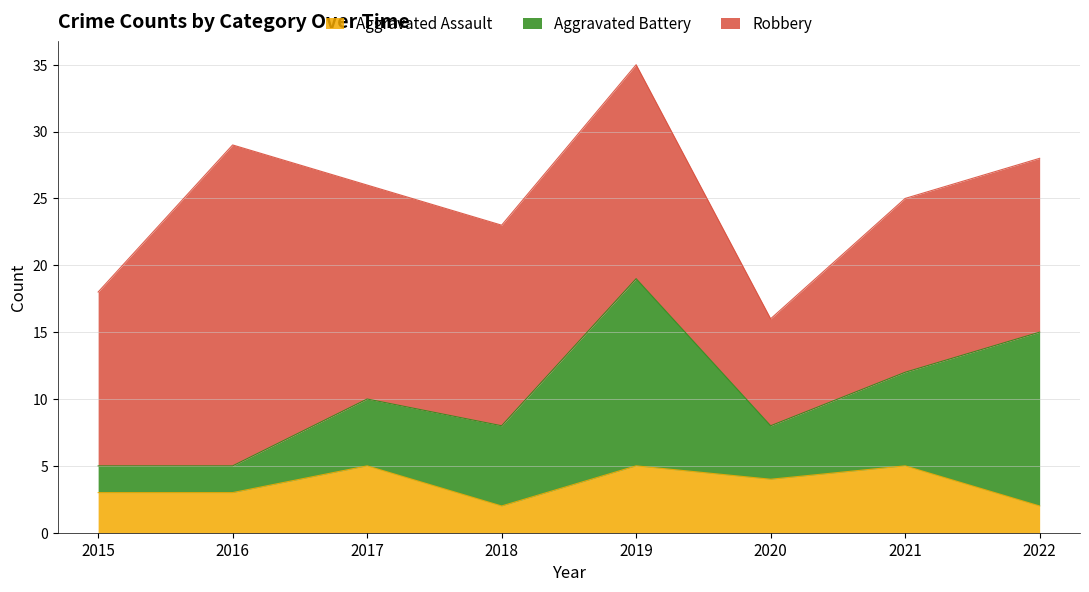

At how many categories does at least one series exceed 21?

1